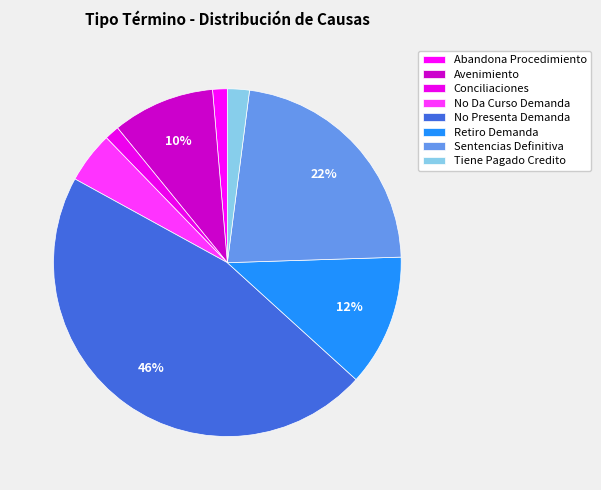

Does No Da Curso Demanda account for over 50% of the chart?

No